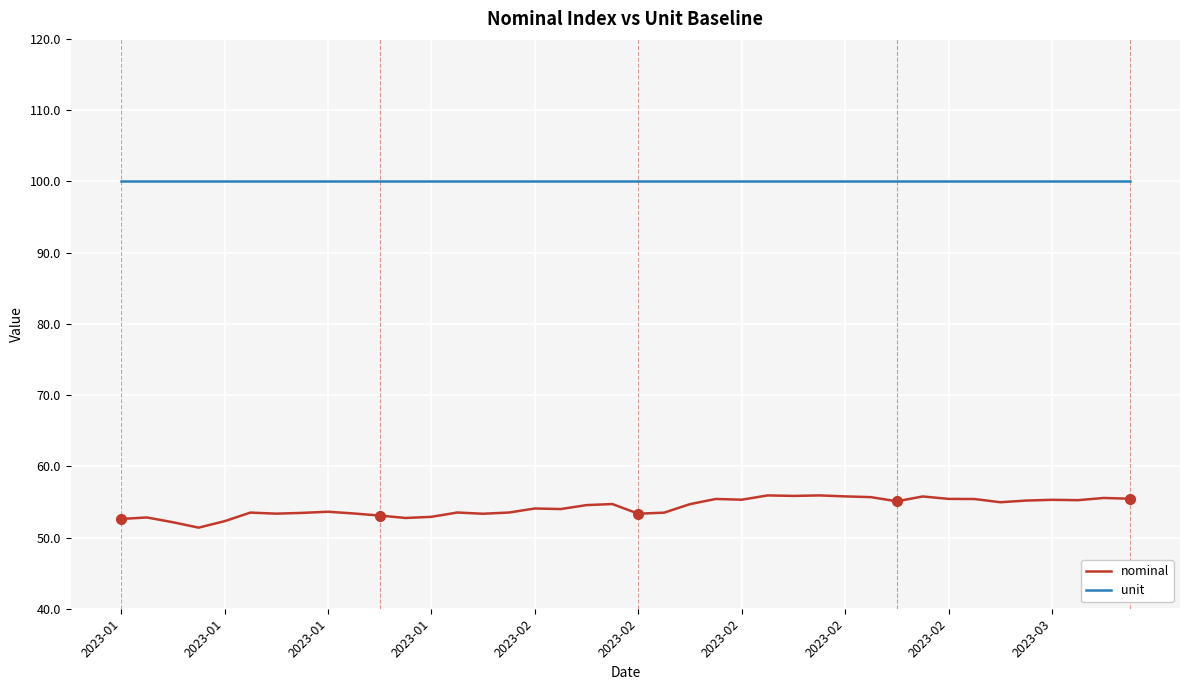

What is the maximum value for unit?

100.0